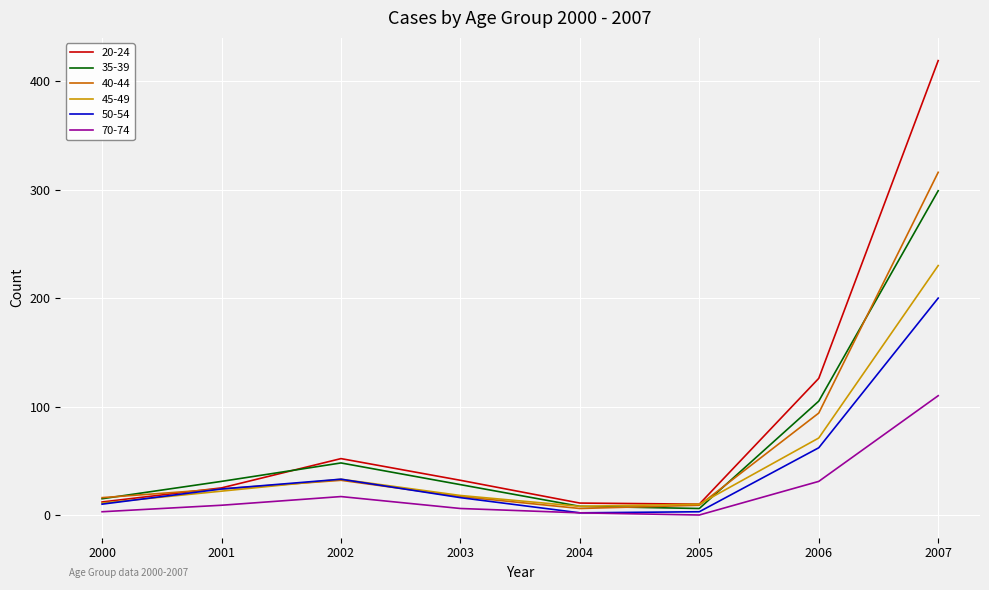

Is this an area chart (filled region under the line)?

No